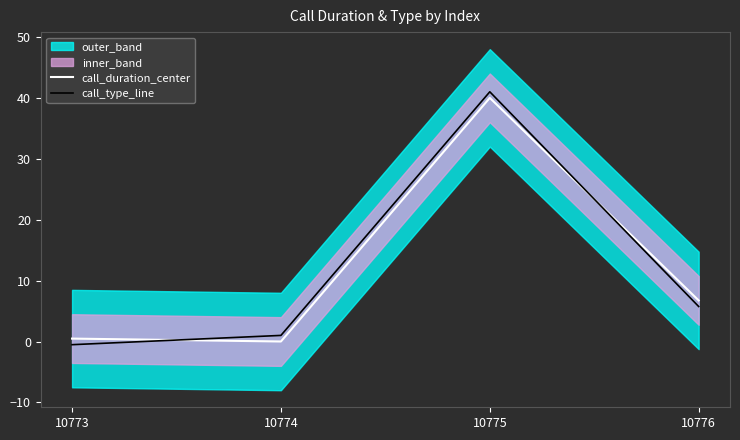

Which series ends up on top after the final intersection of call_type_line and call_duration_center?

call_duration_center